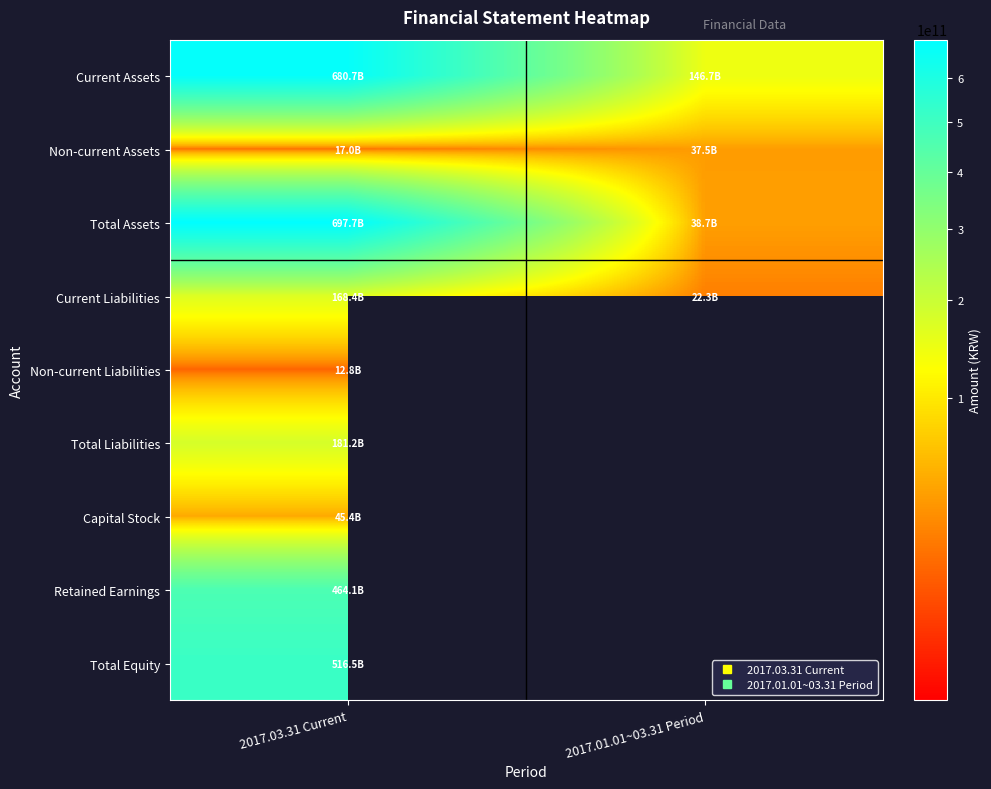

Between 2017.03.31 Current and 2017.01.01~03.31 Period, which is larger?

2017.03.31 Current